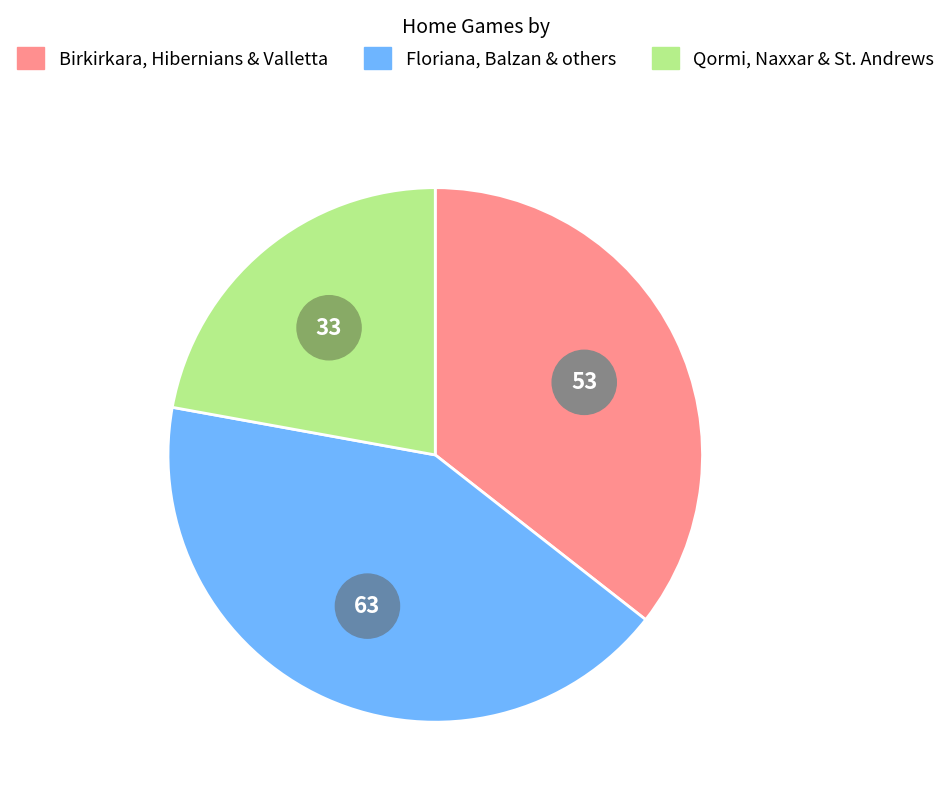

Is it true that Qormi is 14% of the pie?

False